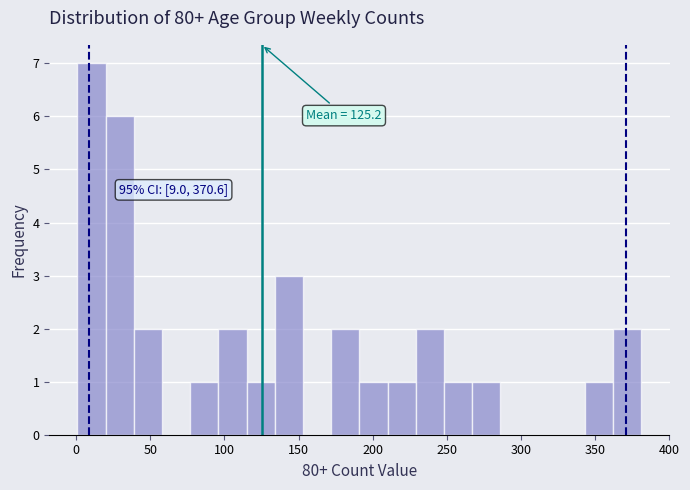

Read against the x-axis, roughly where is the centre of the tallest bar?

10